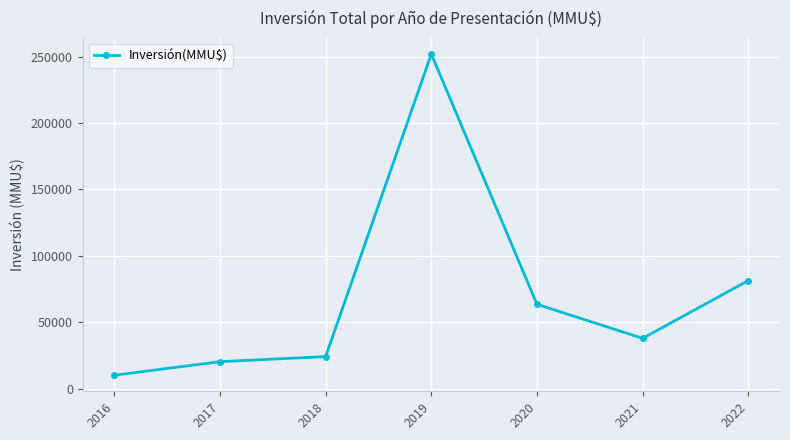

What is the value of the 4th point from the left?

251900